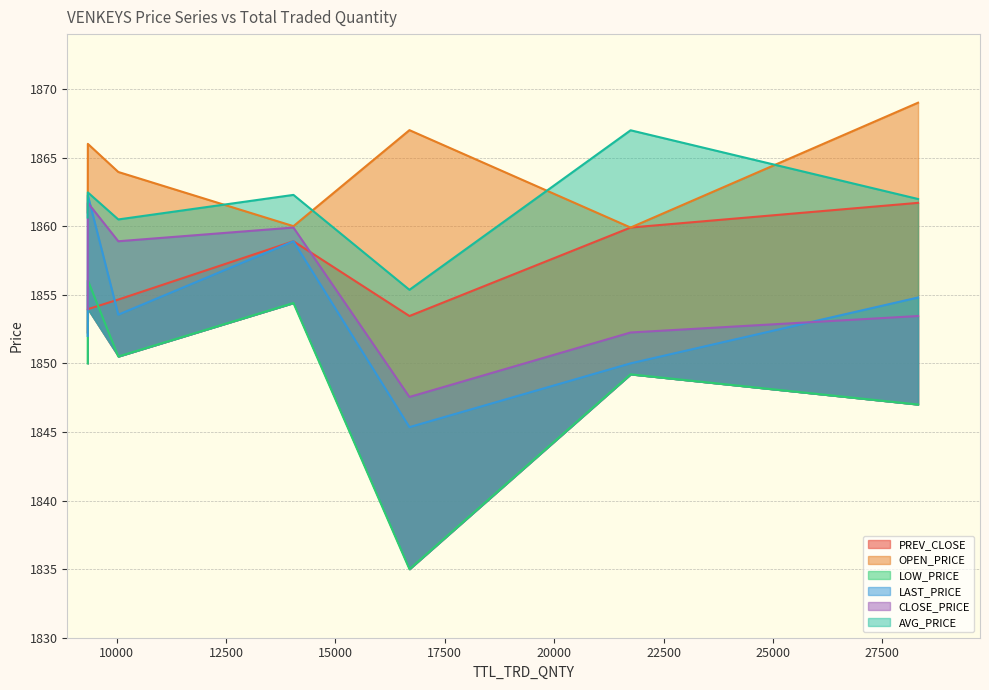

At how many categories does at least one series exceed 1854?

7